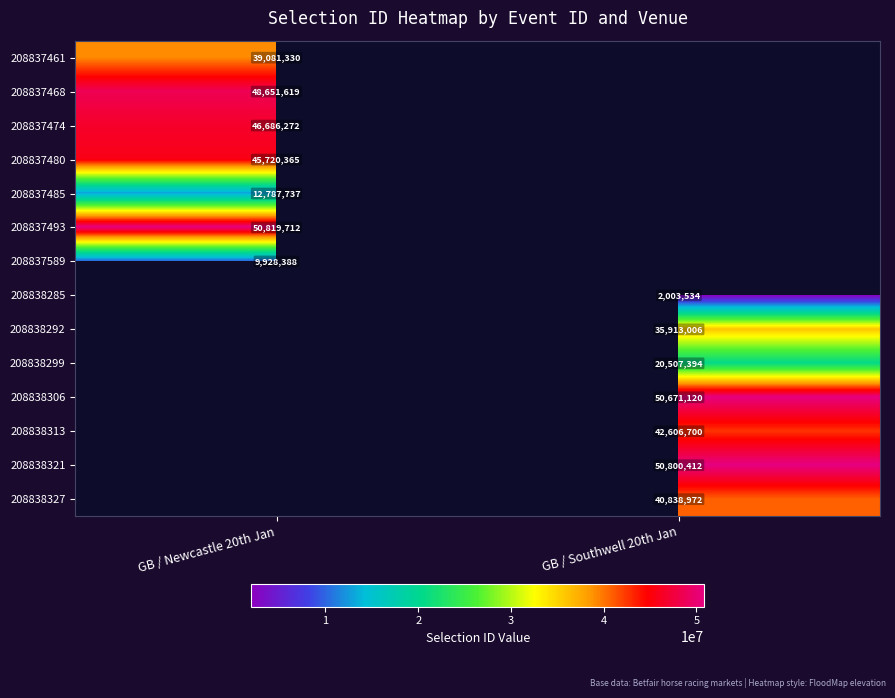

The 208837474 series shows 46686272 at GB / Newcastle 20th Jan. True or false?

True